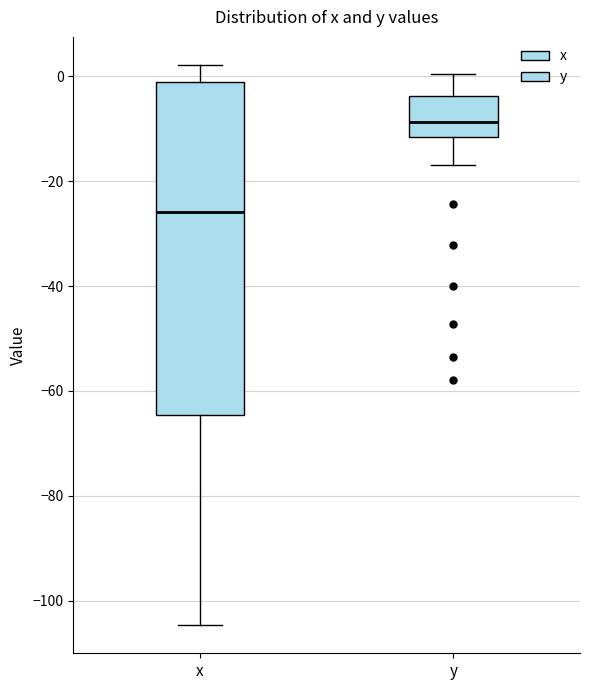

Reading left to right, transcribe this box plot: for each box, give where its median line is, the range the box spans, and where its two whiskers end, as read against the y-axis. The values are not printed on the chart, so give them approximately, as read against the axis.

x: median -26, box -64 to -2, whiskers -104 to 2
y: median -8, box -12 to -4, whiskers -16 to 0